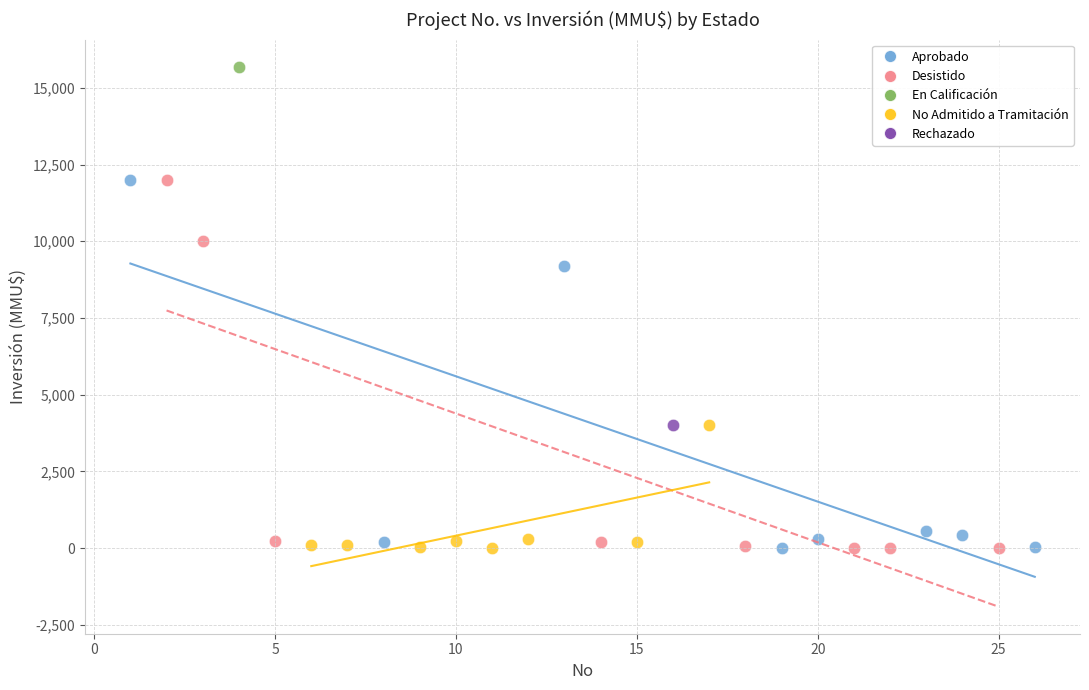

What are all the series names shown in the legend?

Aprobado, Desistido, En Calificación, No Admitido a Tramitación, Rechazado